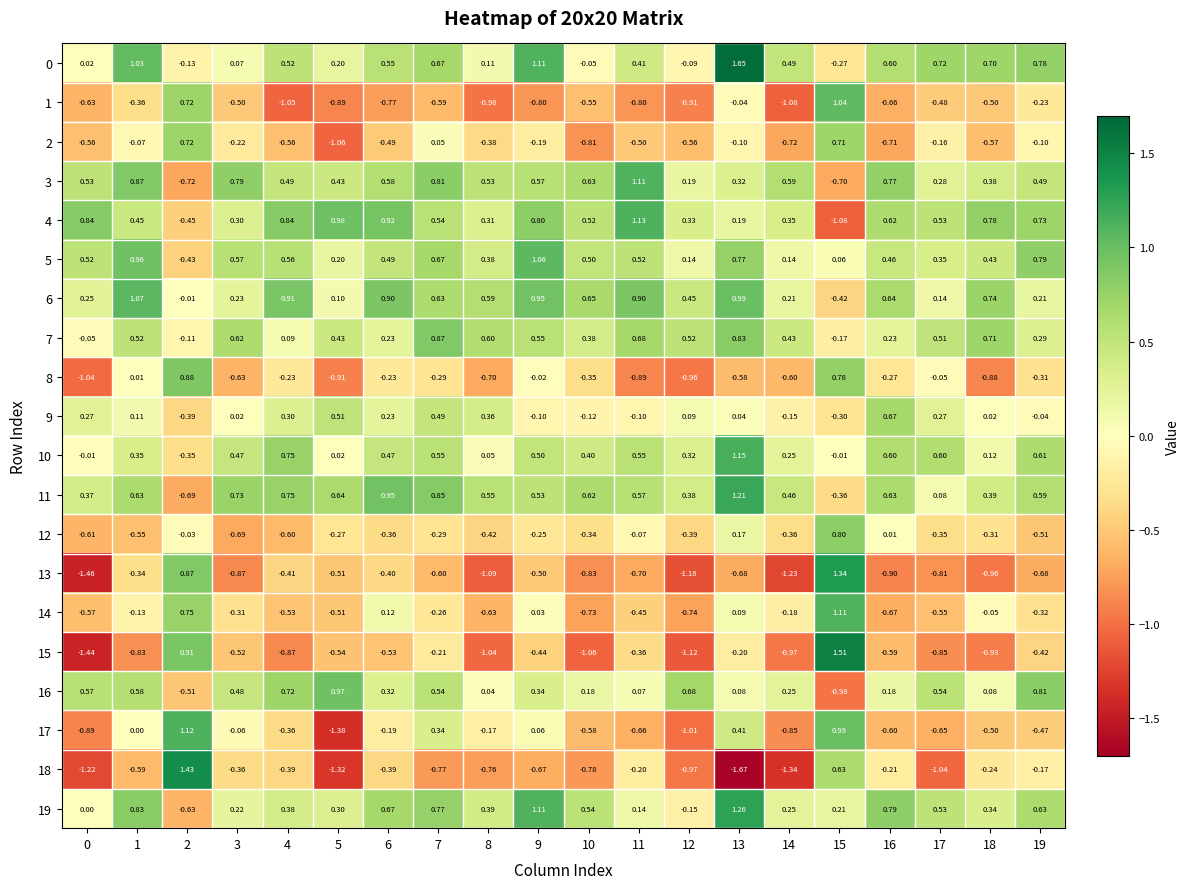

Which series changed the most between 2 and 15?

19